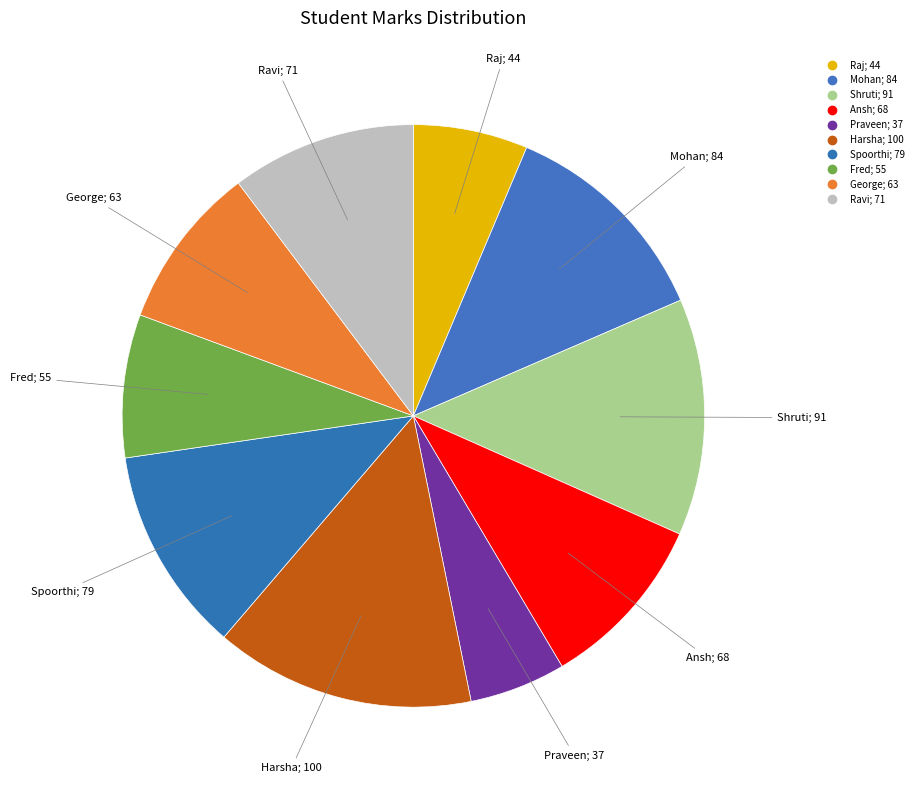

True or false: Raj accounts for 6% of the total.

True